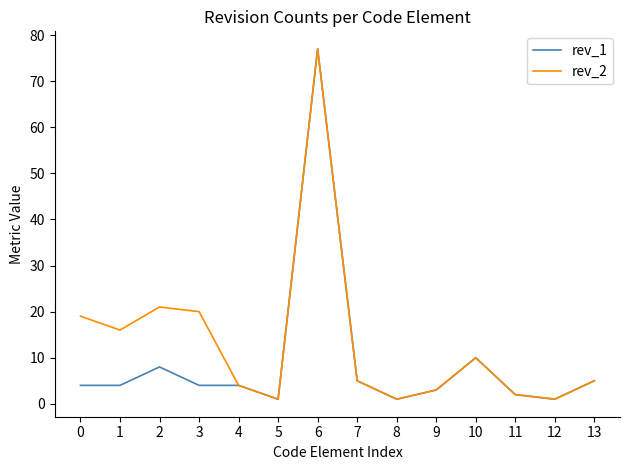

True or false: rev_1 has a value of 11 at 2.

False